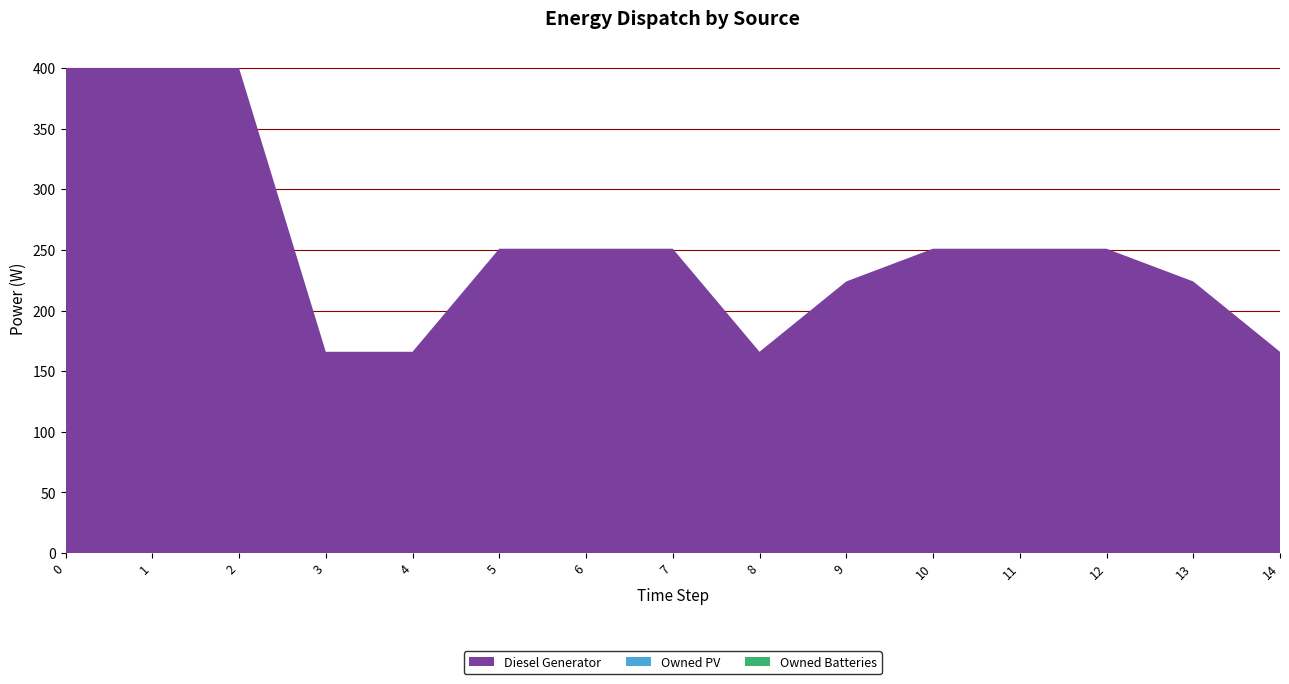

Reading left to right, transcribe all the data shown in this chart.

Diesel Generator: 0=400	1=400	2=400	3=166	4=166	5=251	6=251	7=251	8=166	9=224	10=251	11=251	12=251	13=224	14=166
Owned PV: 0=0	1=0	2=0	3=0	4=0	5=0	6=0	7=0	8=0	9=0	10=0	11=0	12=0	13=0	14=0
Owned Batteries: 0=0	1=0	2=0	3=0	4=0	5=0	6=0	7=0	8=0	9=0	10=0	11=0	12=0	13=0	14=0